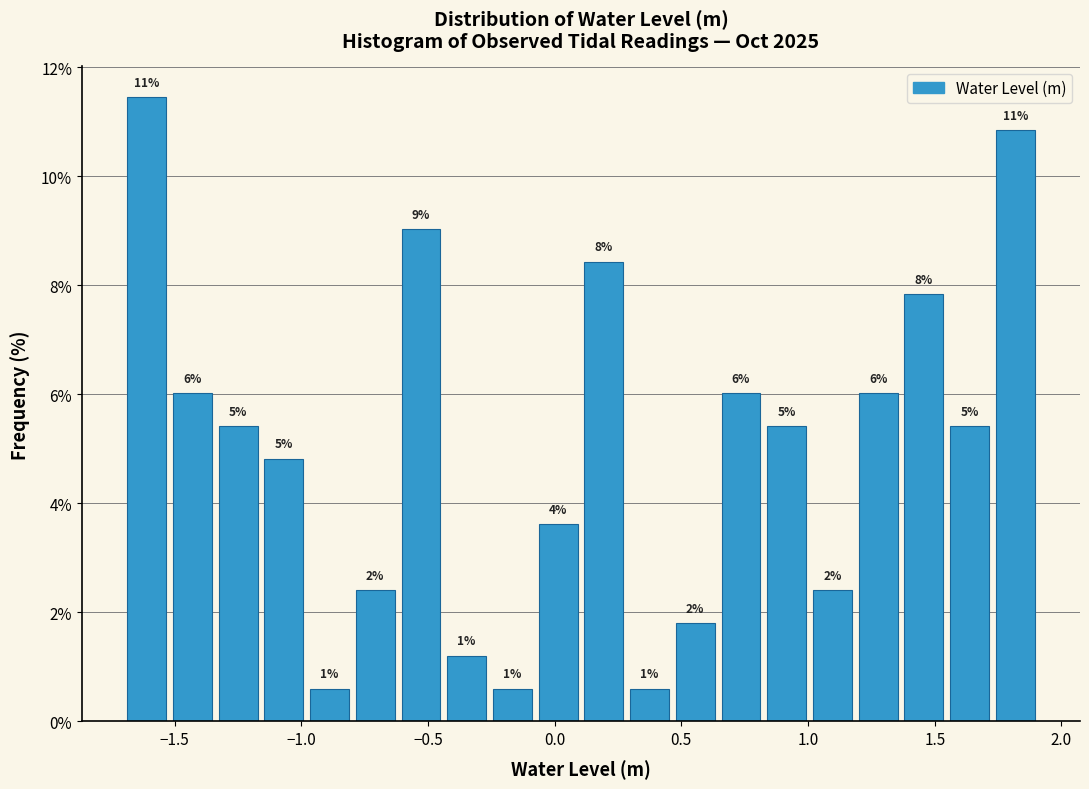

Around what value on the x-axis is the tallest bar? Give the approximate position of its centre, as read against the axis.

-1.60